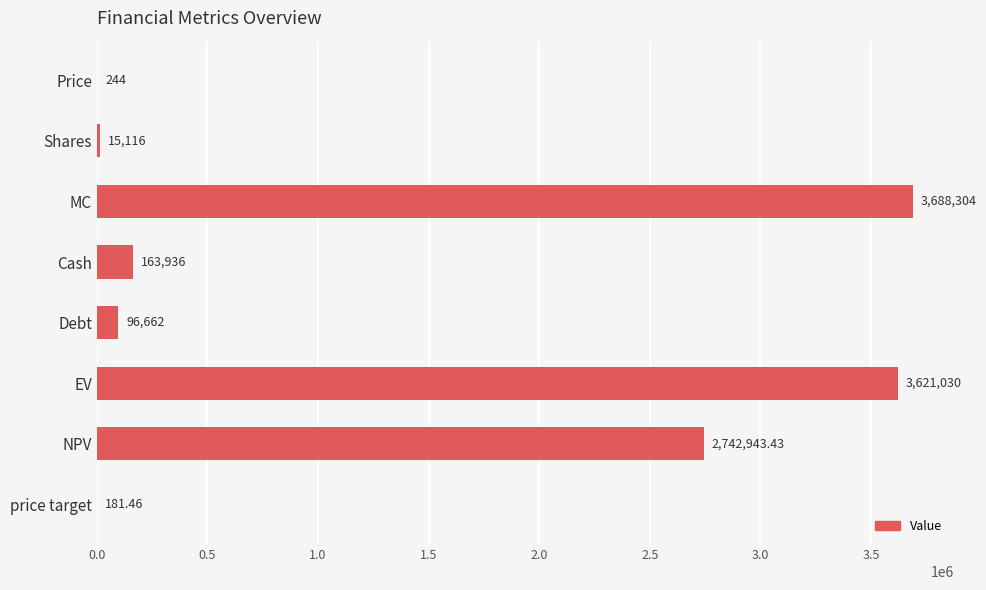

What is the change in value from Price to EV?

+3620786.0